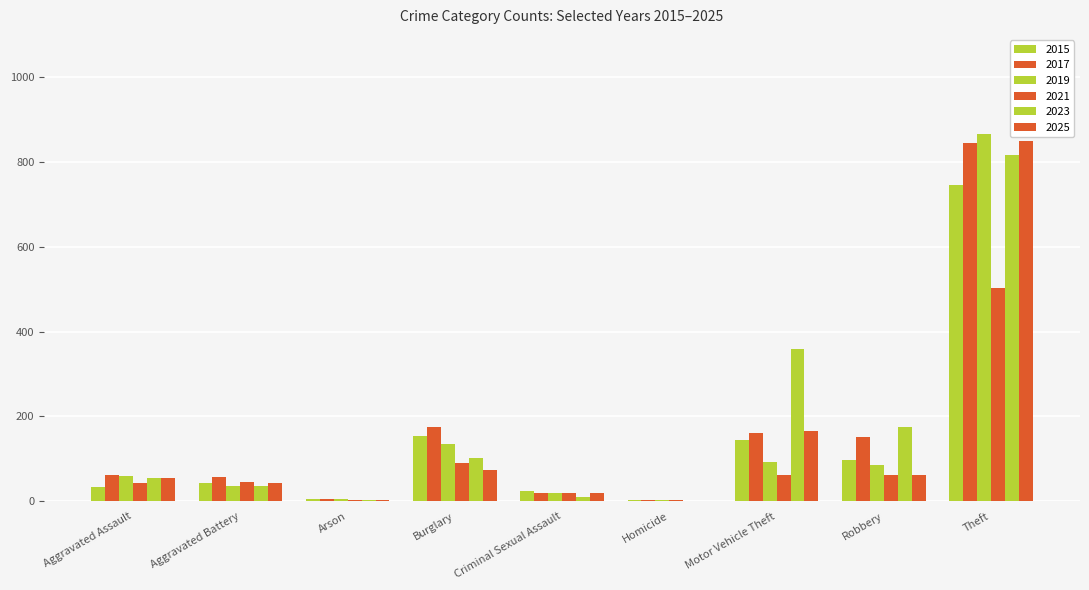

Which series has the largest total across all categories?

2023